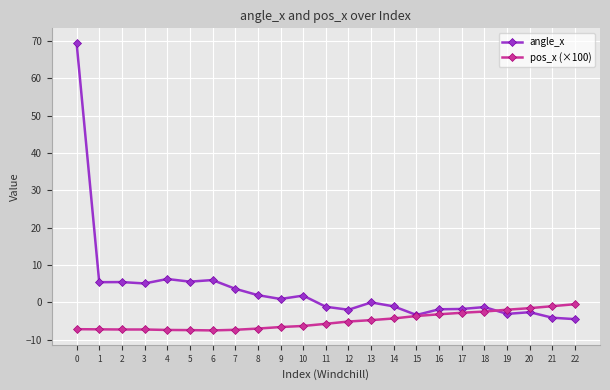

At 12, list the series in order from largest to smallest.

angle_x, pos_x (×100)